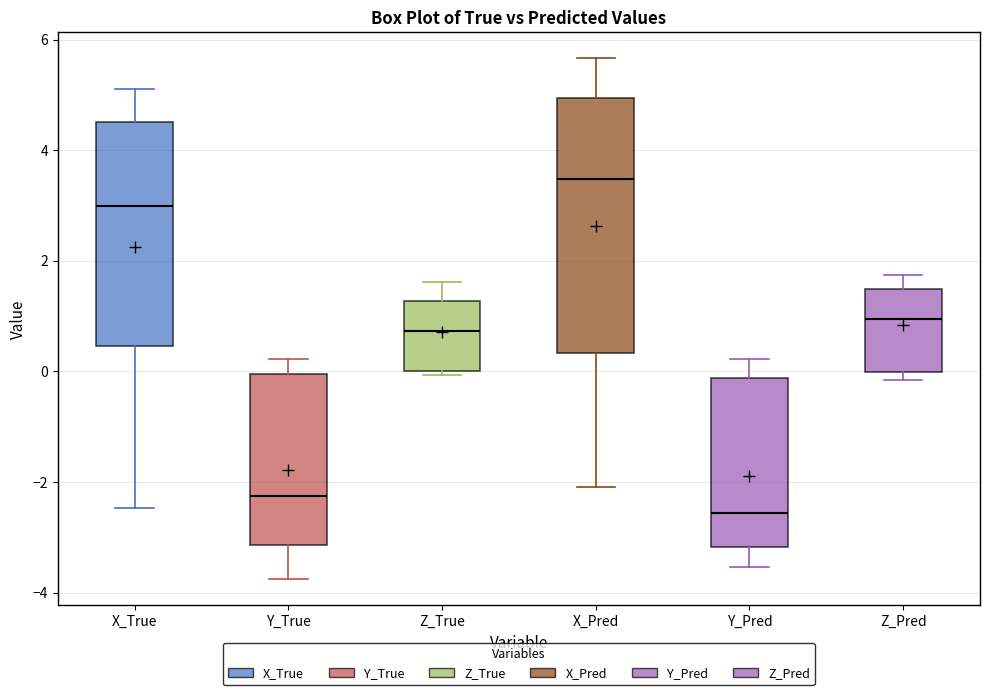

Reading left to right, read every box against the y-axis: the position of its median line, the range the box covers, and the ends of its whiskers. The values are not printed on the chart, so give them approximately, as read against the axis.

X_True: median 3.0, box 0.4 to 4.6, whiskers -2.4 to 5.0
Y_True: median -2.2, box -3.2 to 0.0, whiskers -3.8 to 0.2
Z_True: median 0.8, box 0.0 to 1.2, whiskers 0.0 (just below the box's lower edge) to 1.6
X_Pred: median 3.4, box 0.4 to 5.0, whiskers -2.0 to 5.6
Y_Pred: median -2.6, box -3.2 to -0.2, whiskers -3.6 to 0.2
Z_Pred: median 1.0, box 0.0 to 1.4, whiskers -0.2 to 1.8